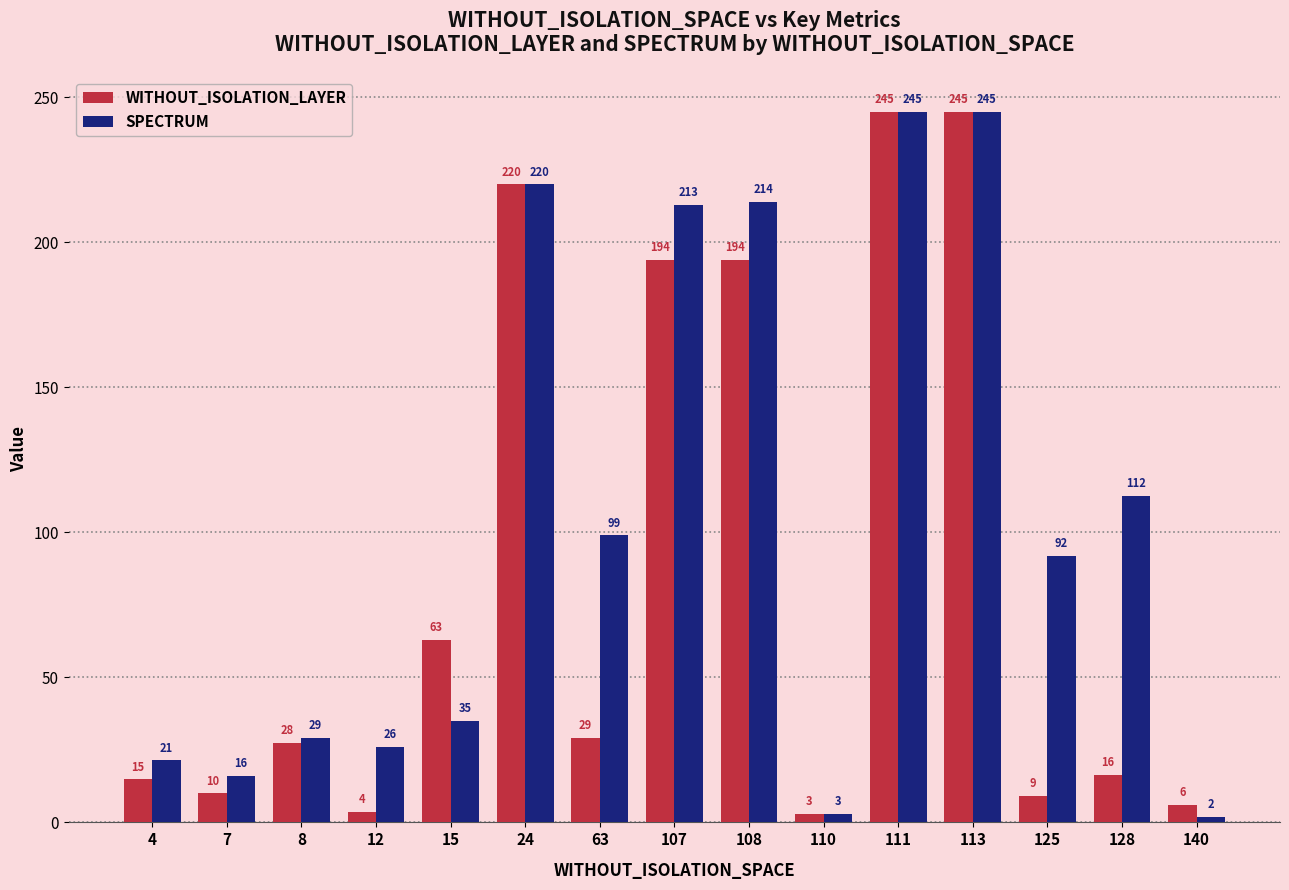

What is the maximum value for WITHOUT_ISOLATION_LAYER?

245.0